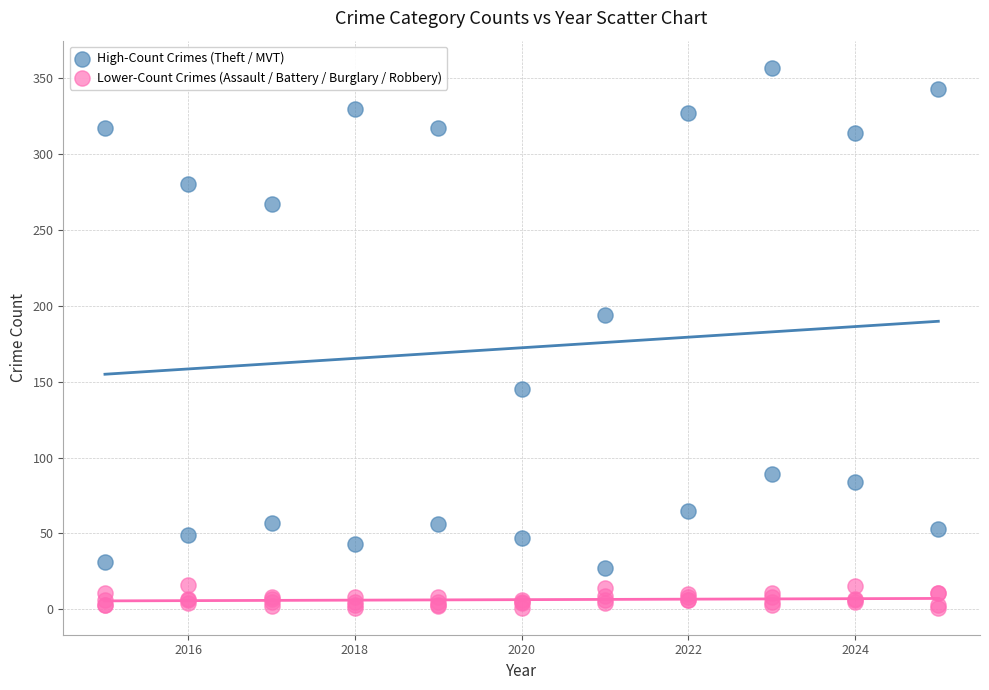

Which series has the largest Y range (max minus min)?

High-Count Crimes (Theft / MVT)